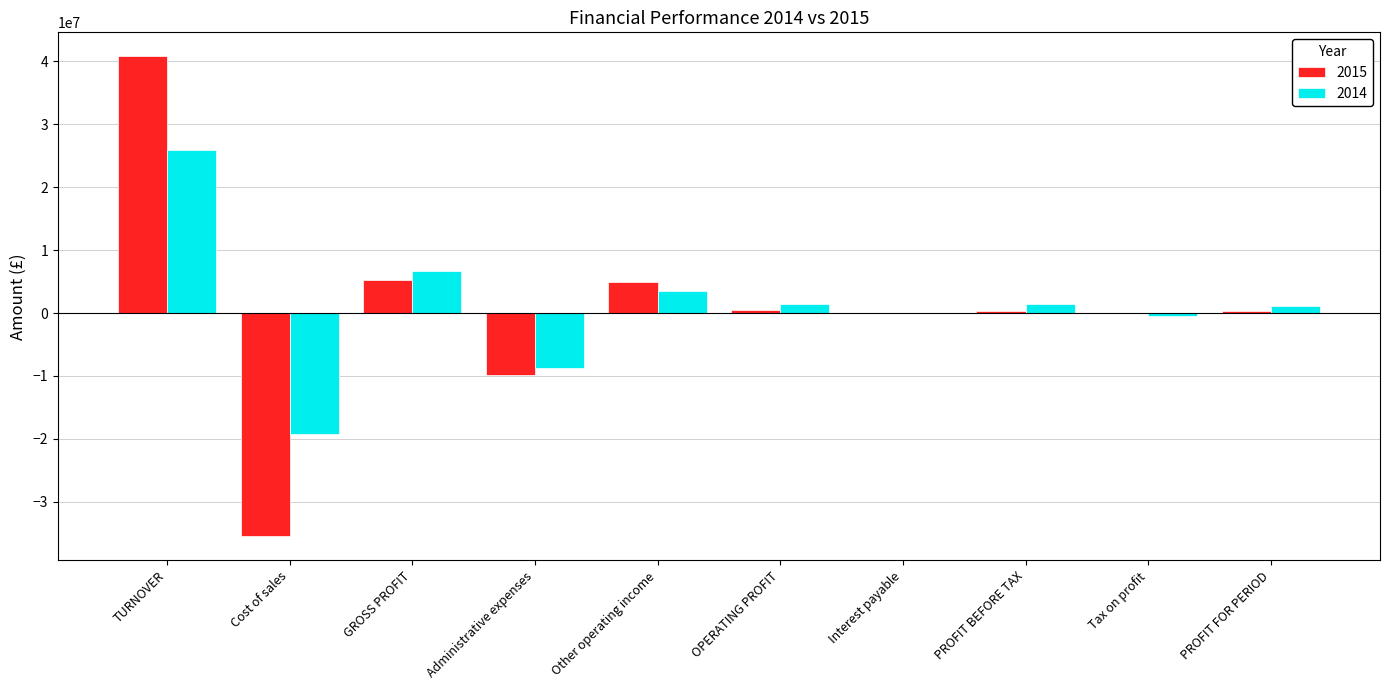

Which label corresponds to the largest value in the chart?

TURNOVER